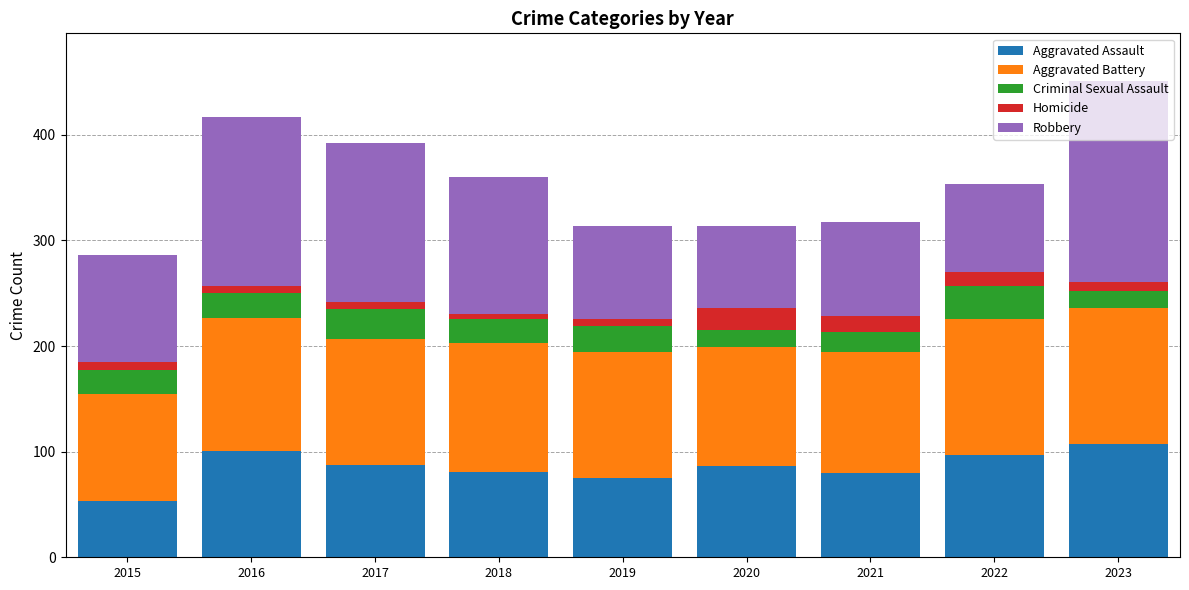

What is the lowest value of the Aggravated Assault series?

53